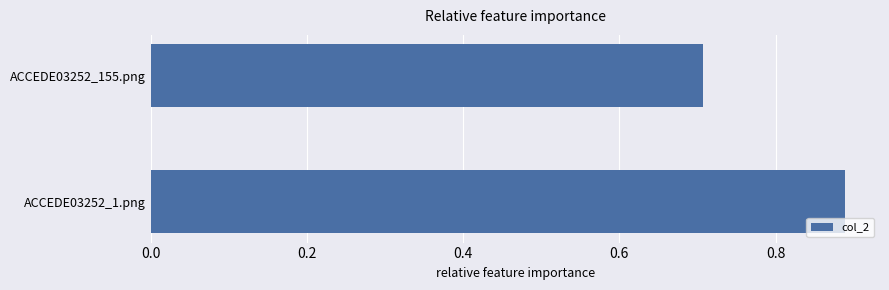

Is it true that the value at ACCEDE03252_155.png is 1.2?

False